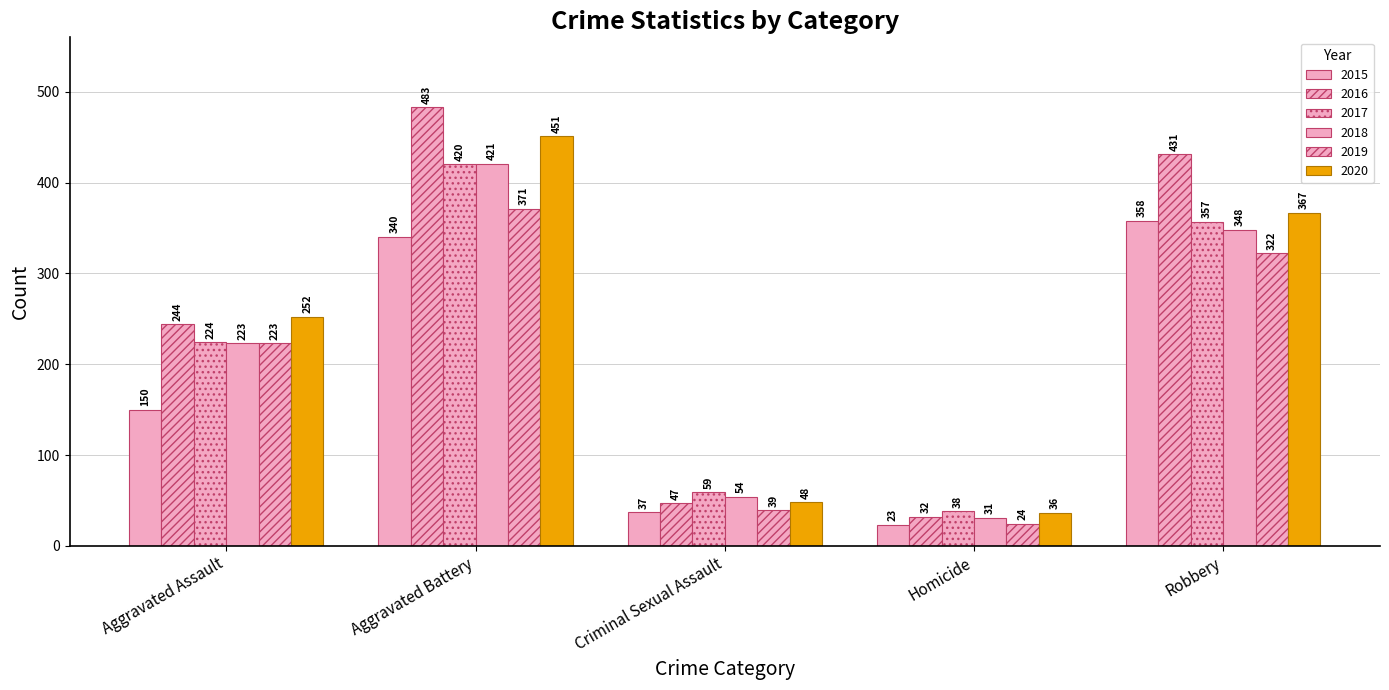

Reading left to right, what are all the values shown in this chart?

2015: 150	340	37	23	358
2016: 244	483	47	32	431
2017: 224	420	59	38	357
2018: 223	421	54	31	348
2019: 223	371	39	24	322
2020: 252	451	48	36	367